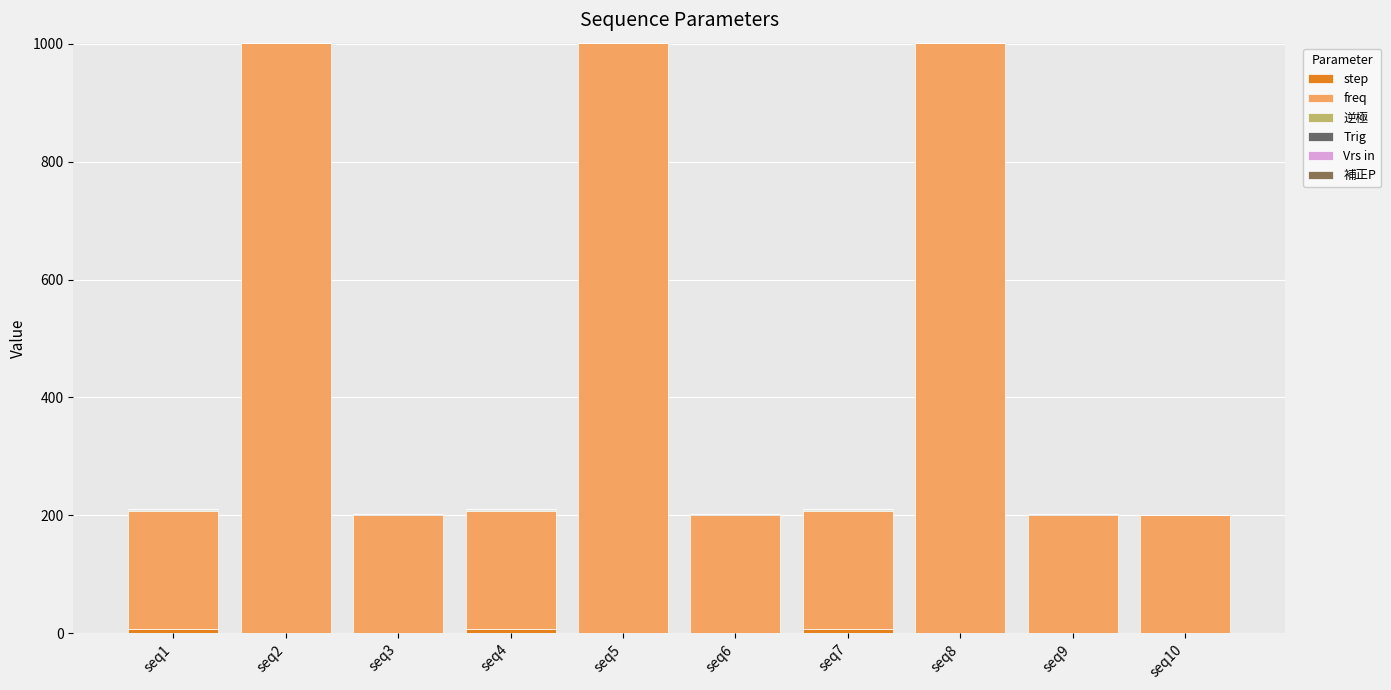

How many distinct data groups are displayed?

4